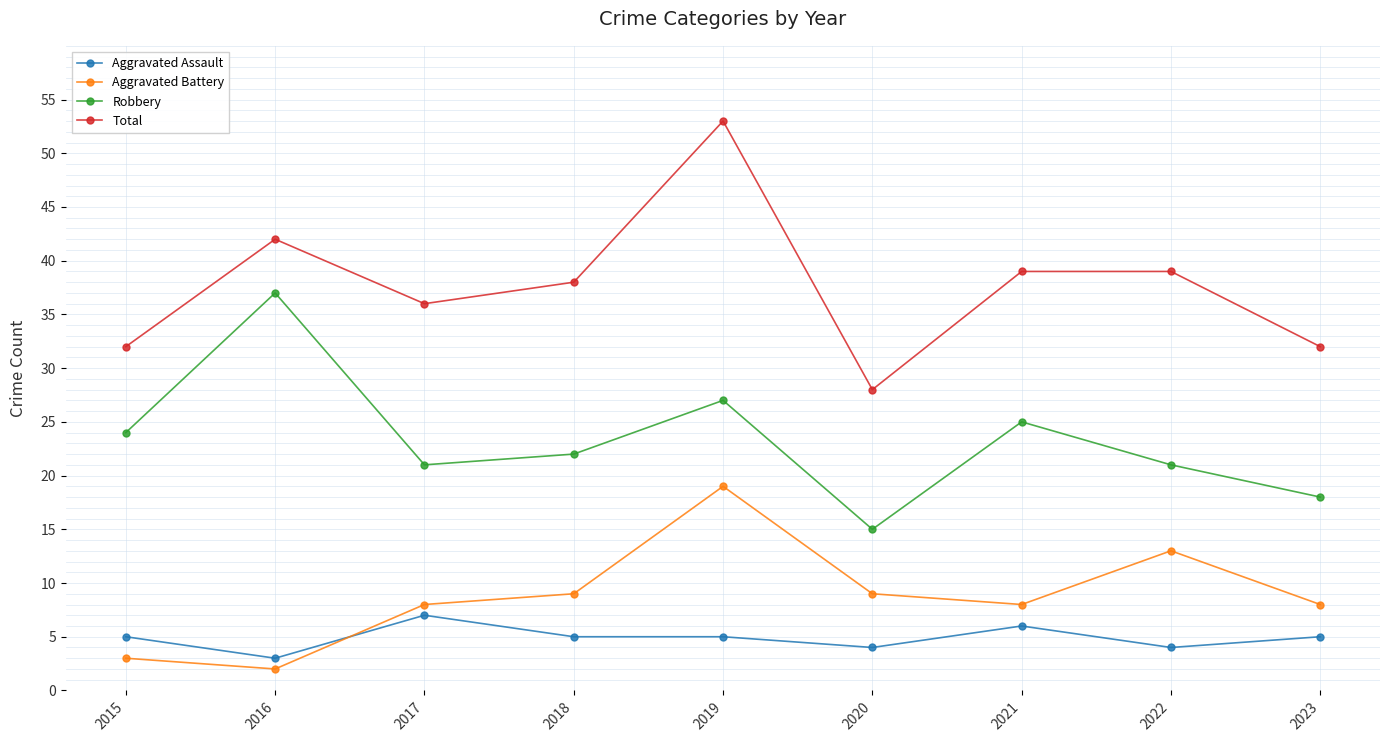

The value of Total at 2017 is 36. True or false?

True